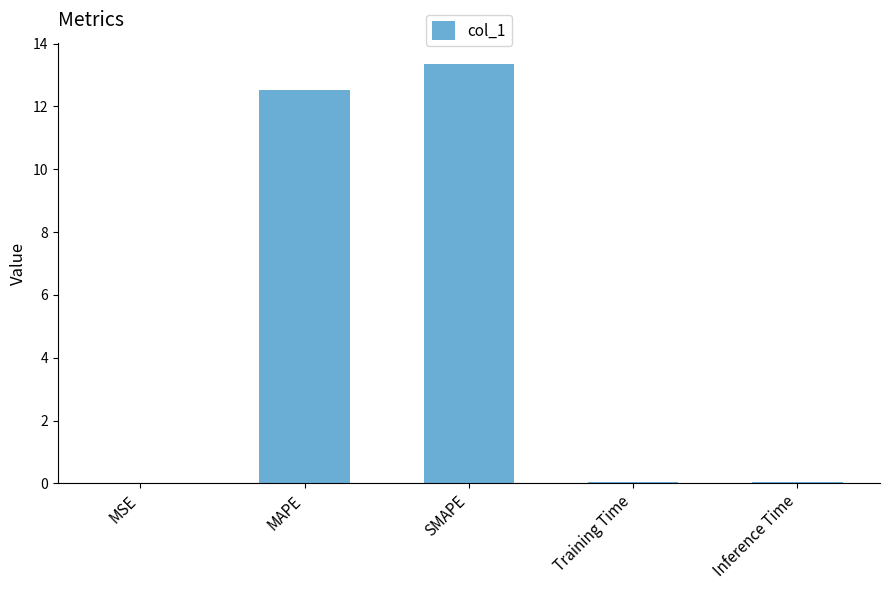

At which category does the chart reach its peak across all series?

SMAPE